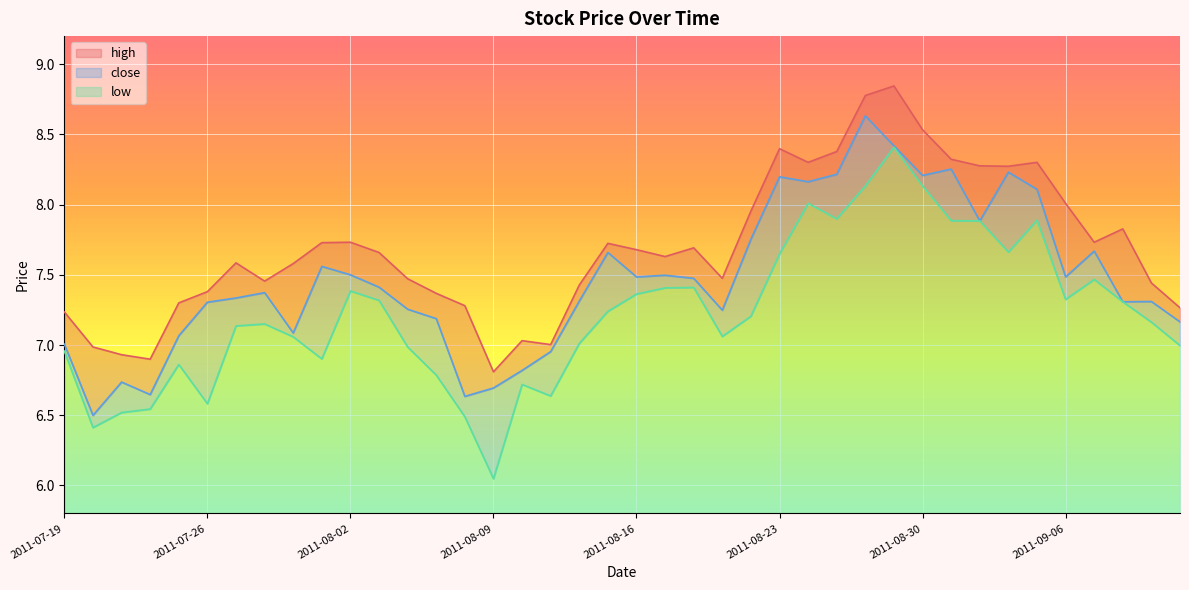

Between 2011-08-08 and 2011-08-09, which series saw the biggest shift?

high